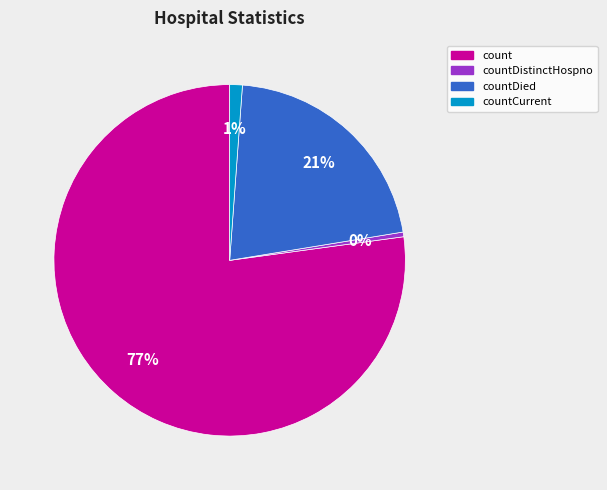

To the nearest percent, what is the average slice percentage?

25%